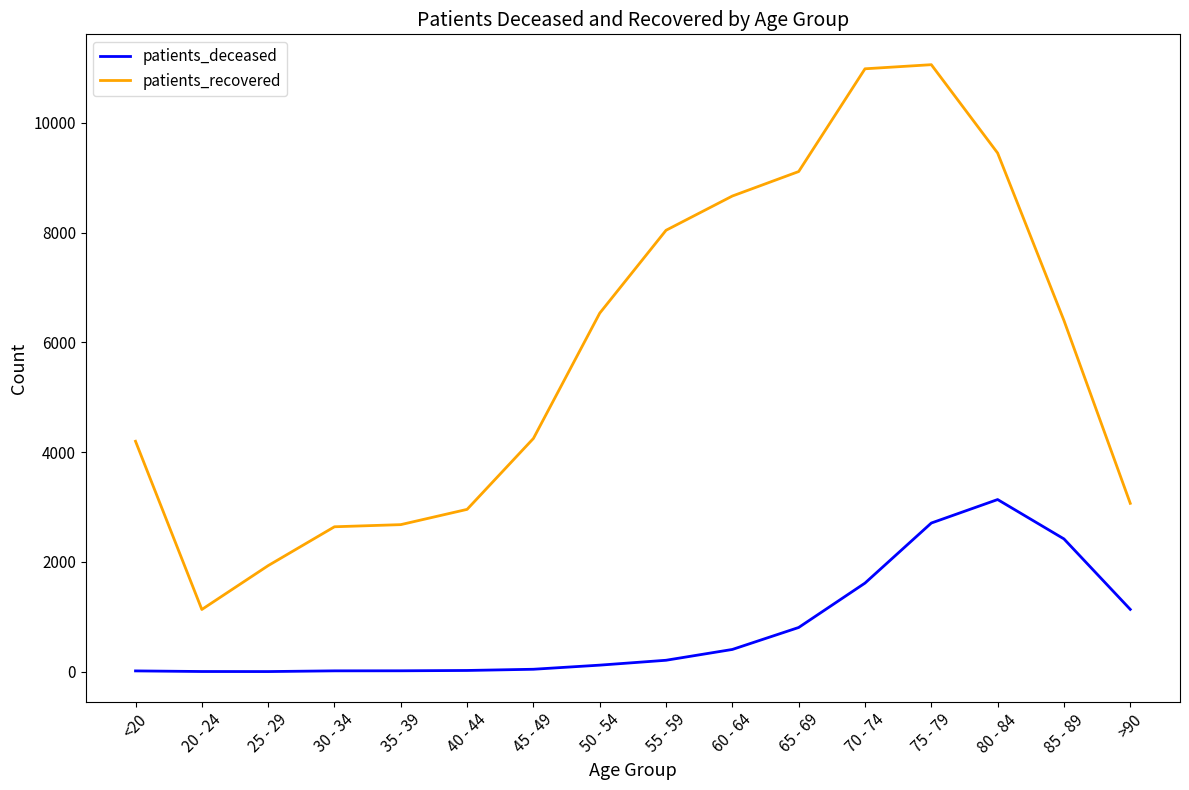

At which category does patients_recovered reach its first local valley?

20 - 24